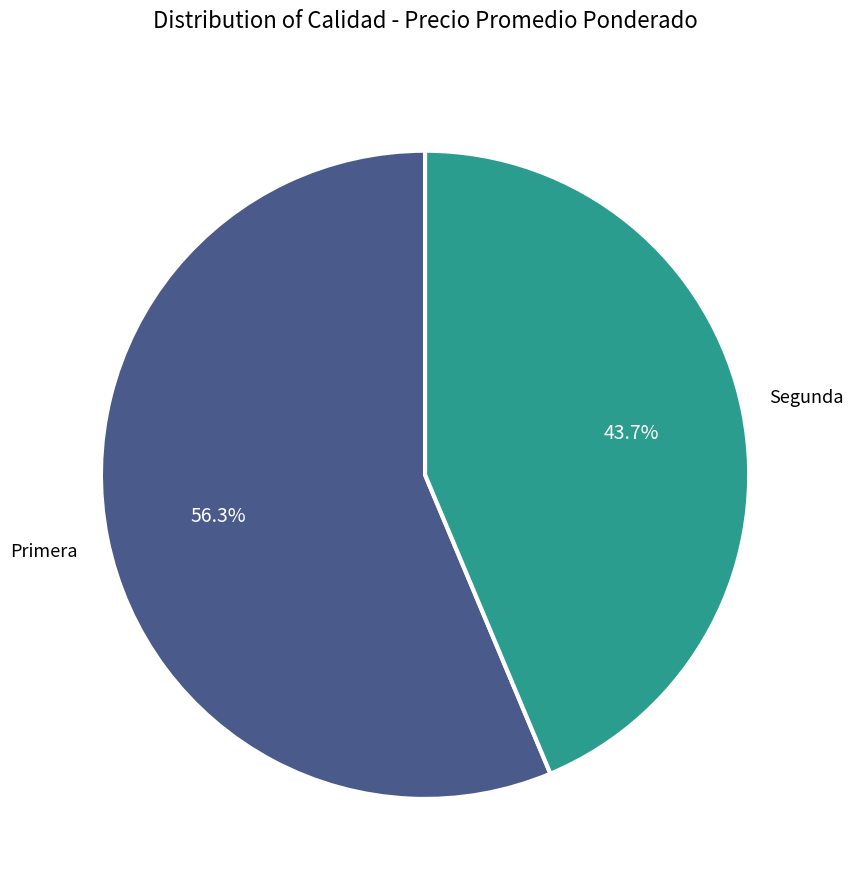

Which slice is the smallest?

Segunda